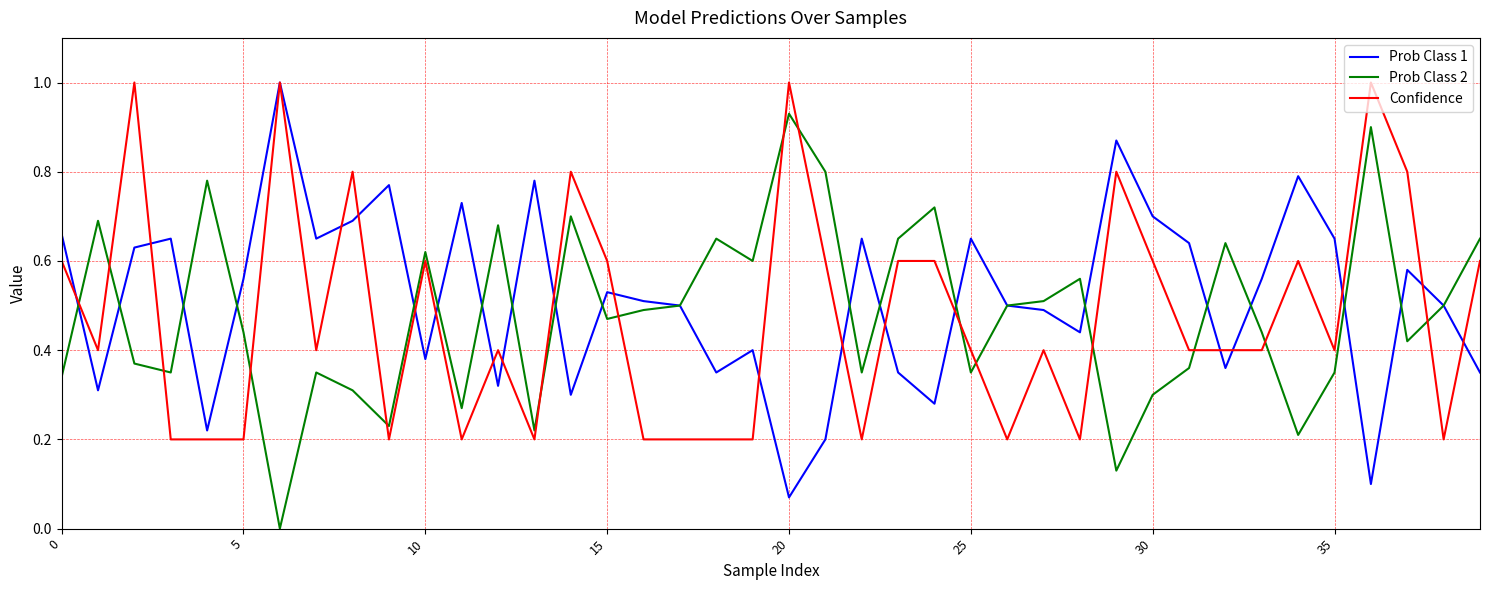

After their last crossing, which series has the higher values: Prob Class 2 or Confidence?

Prob Class 2